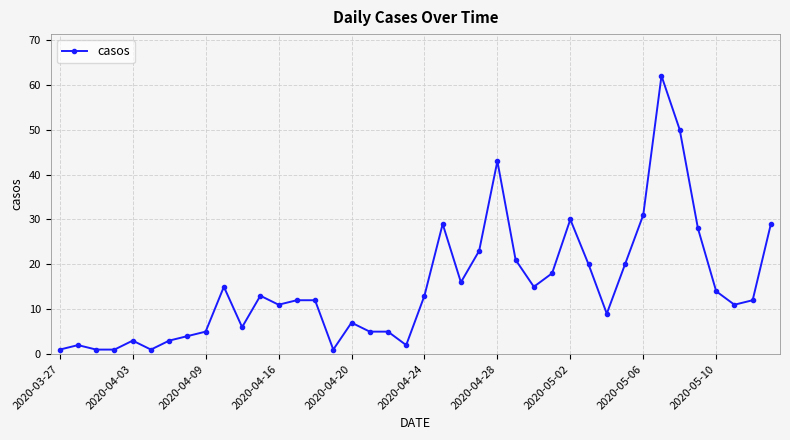

True or false: the data has more than 0 interior local peaks.

True